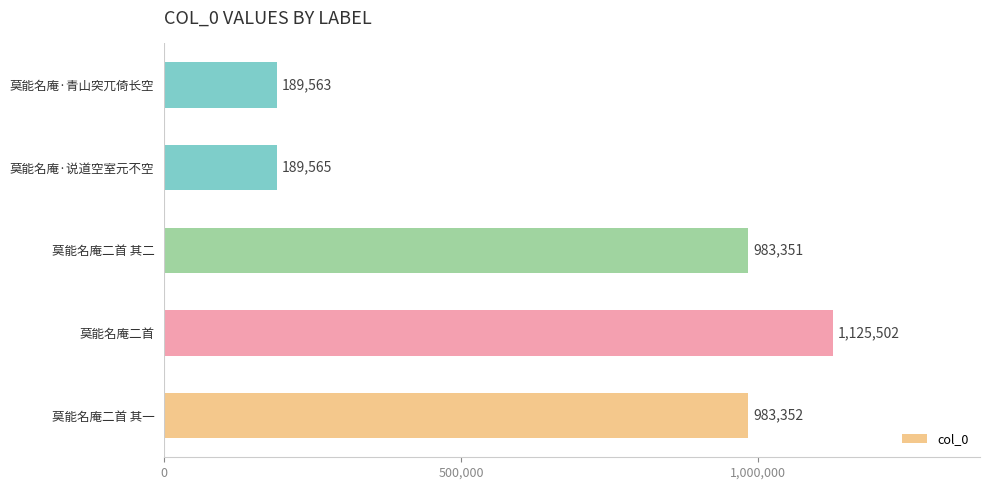

Which has a higher value, 莫能名庵·说道空室元不空 or 莫能名庵二首 其二?

莫能名庵二首 其二